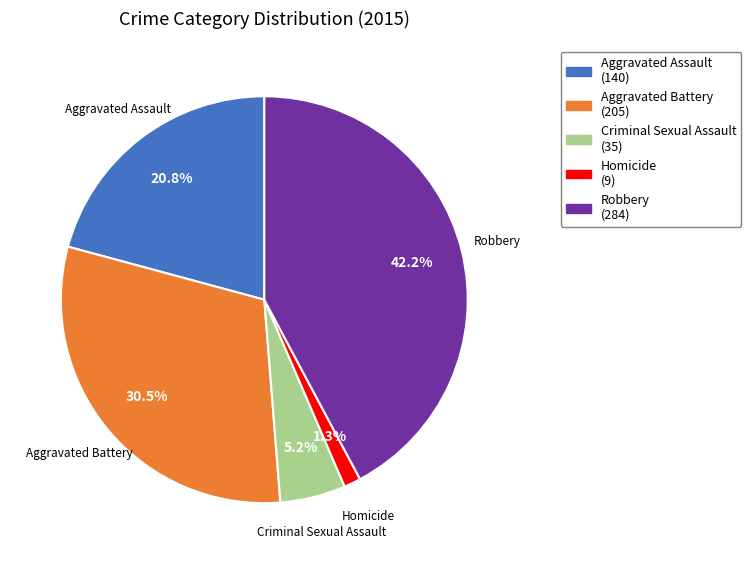

Is Homicide the majority of the pie?

No